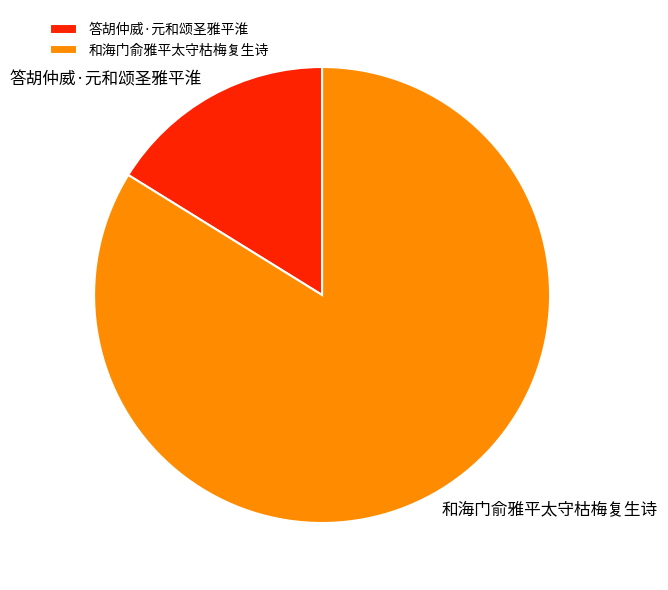

Which slice is the largest?

和海门俞雅平太守枯梅复生诗